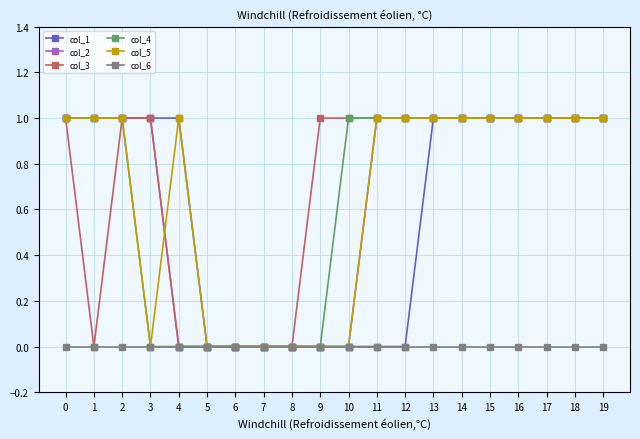

What is the average value of the col_5 series?

1